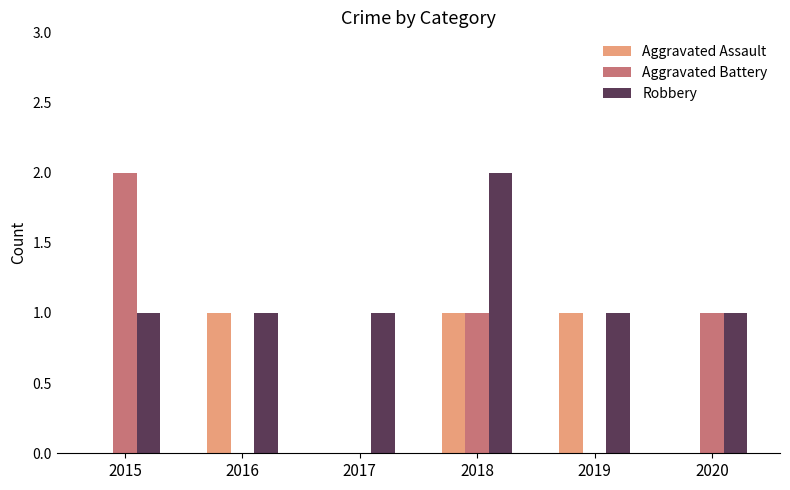

How many series are shown in this chart?

3